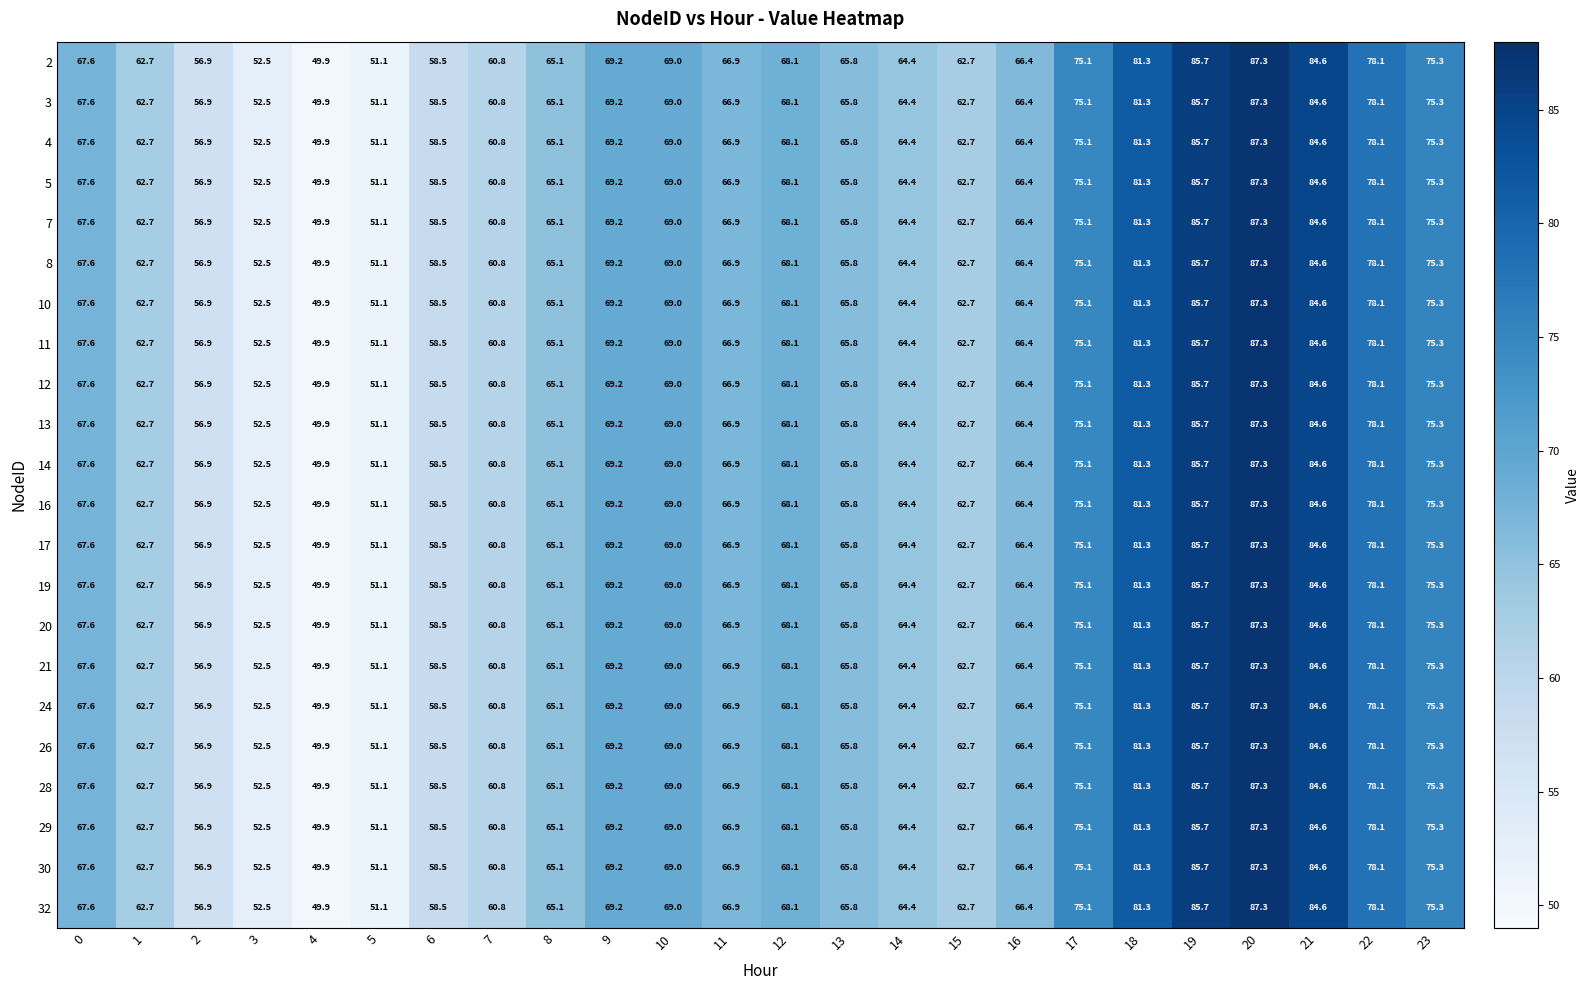

The value of 12 at 21 is 44.0. True or false?

False